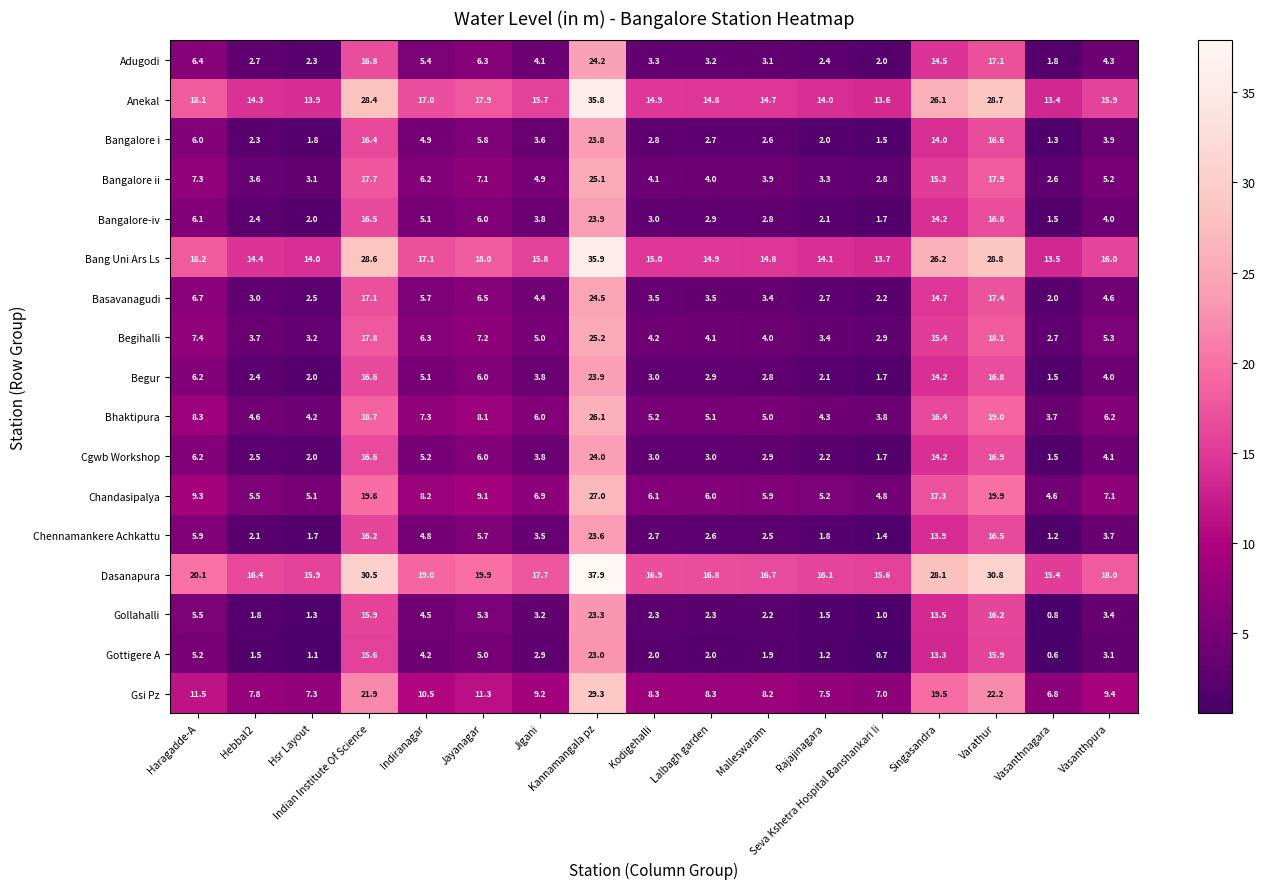

What is the maximum value shown in the chart?

37.9